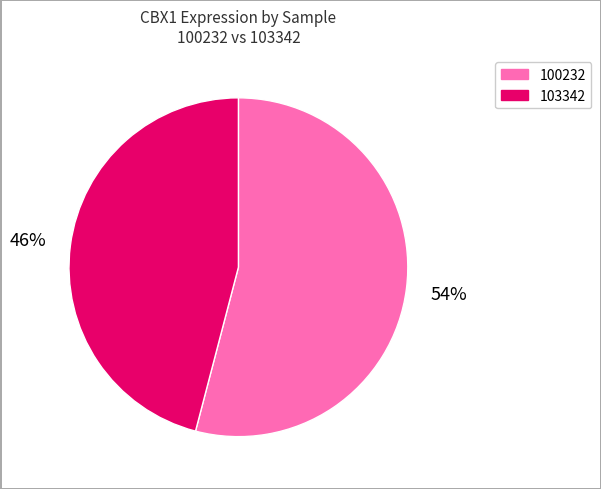

Do 100232 and 103342 together represent more than half of the pie?

Yes